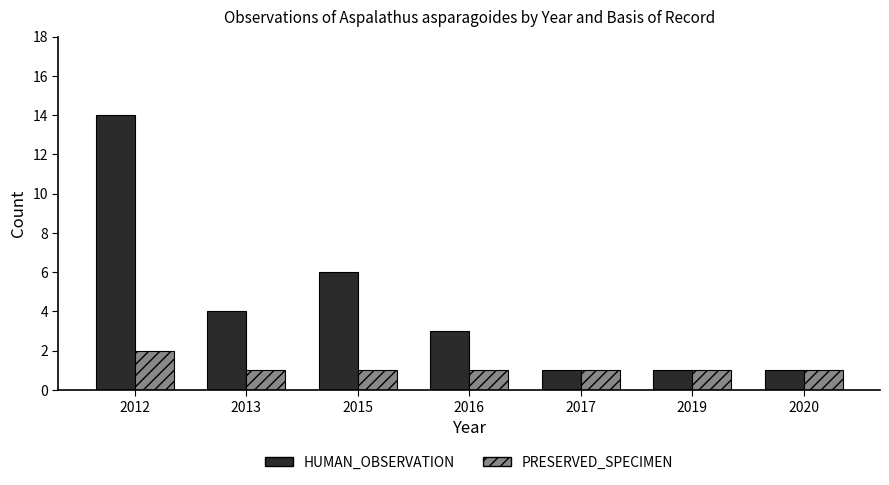

At how many categories does at least one series exceed 10?

1